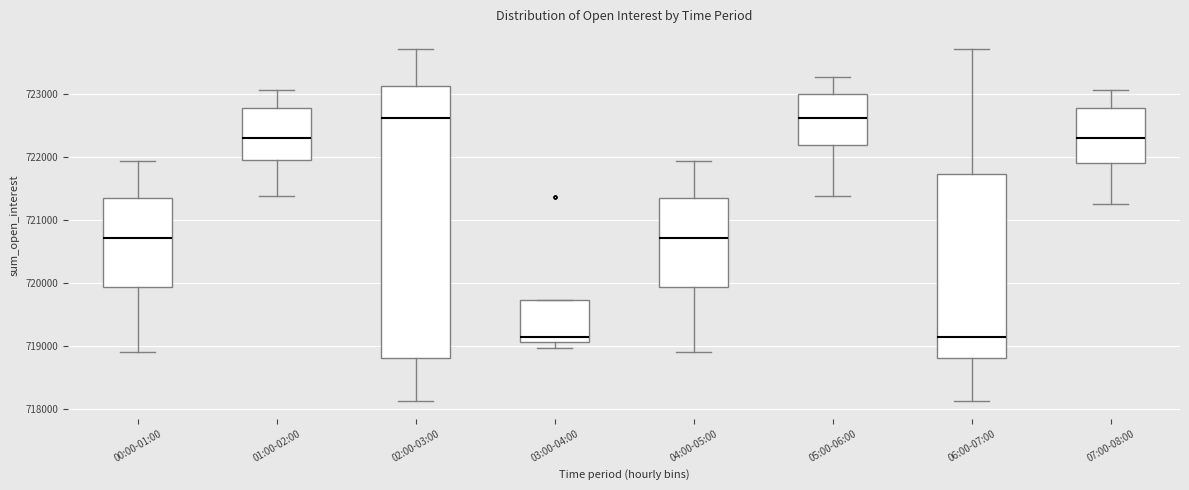

Reading left to right, transcribe this box plot: for each box, give where its median line is, the range the box spans, and where its two whiskers end, as read against the y-axis. The values are not printed on the chart, so give them approximately, as read against the axis.

00:00-01:00: median 720700, box 719900 to 721300, whiskers 718900 to 721900
01:00-02:00: median 722300, box 721900 to 722800, whiskers 721400 to 723100
02:00-03:00: median 722600, box 718800 to 723100, whiskers 718100 to 723700
03:00-04:00: median 719100 (just above the box's lower edge), box 719100 to 719700, whiskers 719000 to 719700
04:00-05:00: median 720700, box 719900 to 721300, whiskers 718900 to 721900
05:00-06:00: median 722600, box 722200 to 723000, whiskers 721400 to 723300
06:00-07:00: median 719100, box 718800 to 721700, whiskers 718100 to 723700
07:00-08:00: median 722300, box 721900 to 722800, whiskers 721300 to 723100